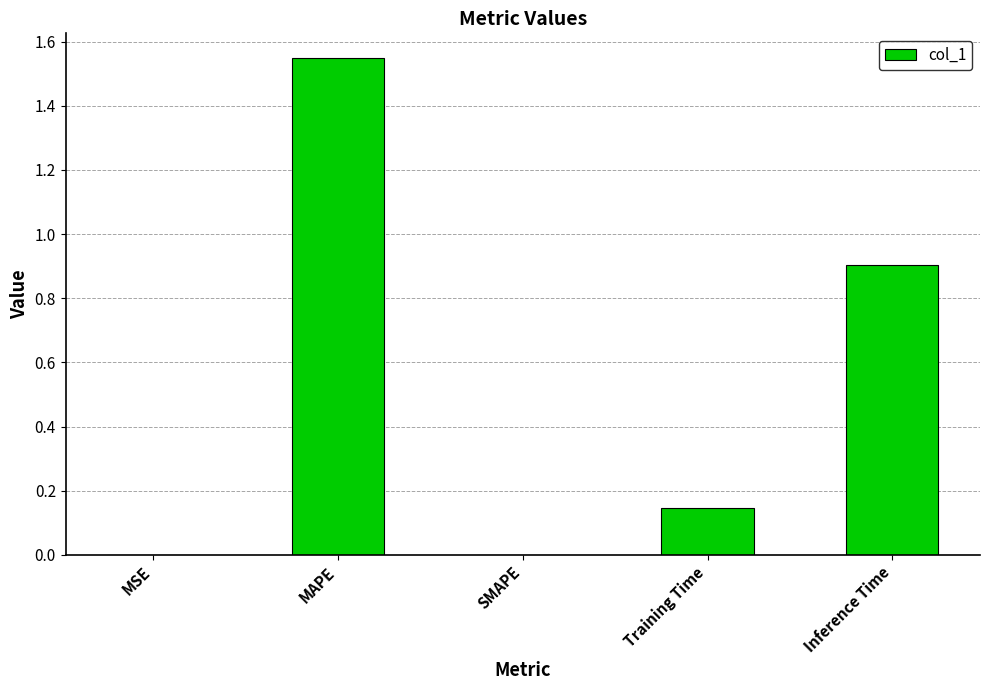

What is the change in value from MAPE to Inference Time?

-0.6